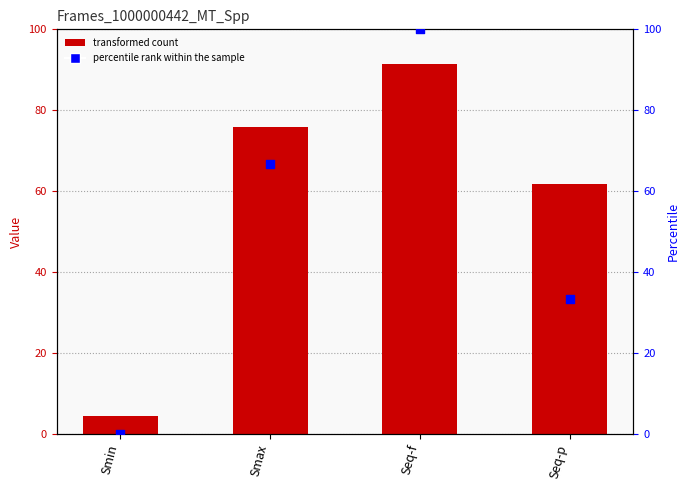

Which series has the widest spread of Y values?

percentile rank within the sample